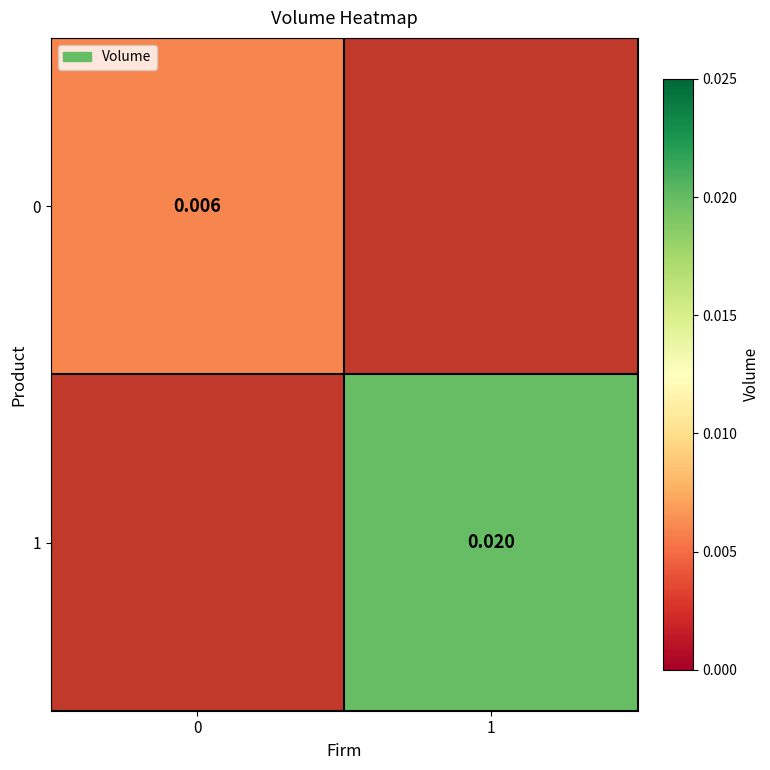

Is the value of 0 at 0 greater than the value of 1 at 1?

No